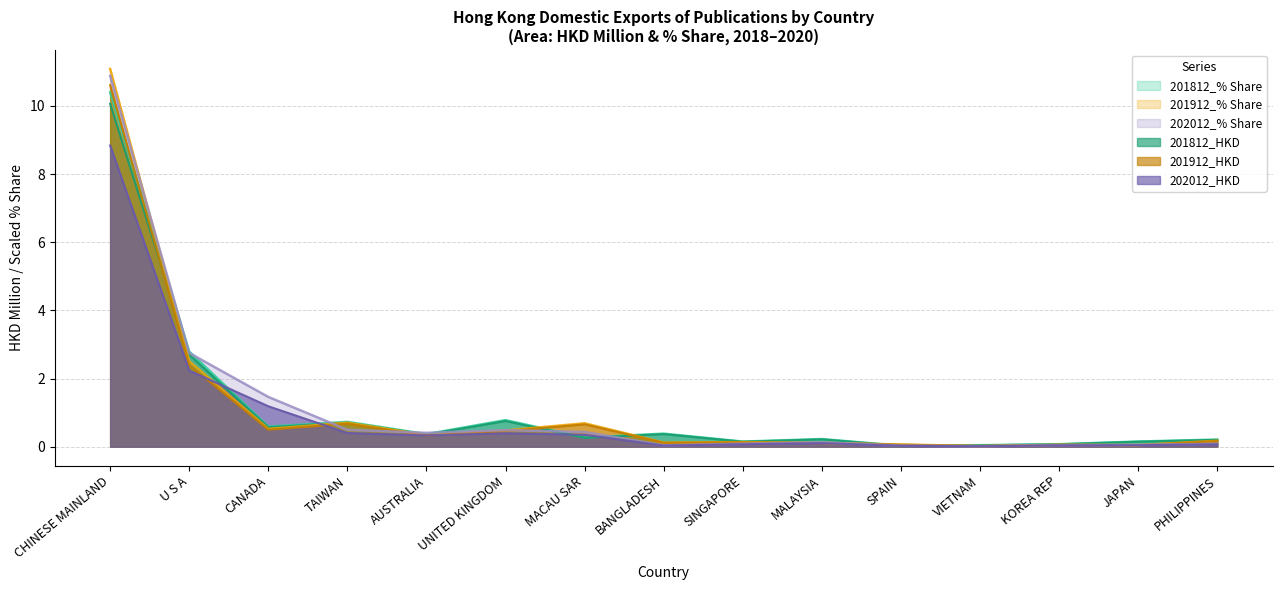

List the labels in order of 202012_HKD value, largest first.

CHINESE MAINLAND, U S A, CANADA, TAIWAN, UNITED KINGDOM, MACAU SAR, AUSTRALIA, MALAYSIA, SINGAPORE, PHILIPPINES, JAPAN, KOREA REP, BANGLADESH, SPAIN, VIETNAM